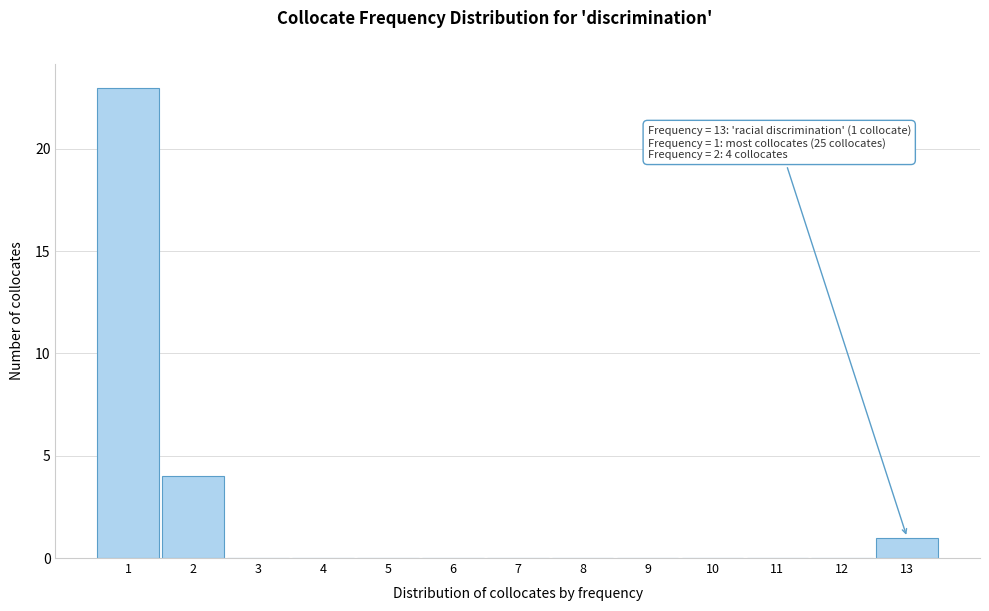

Which range on the x-axis has the tallest bar?

0.5 to 1.5